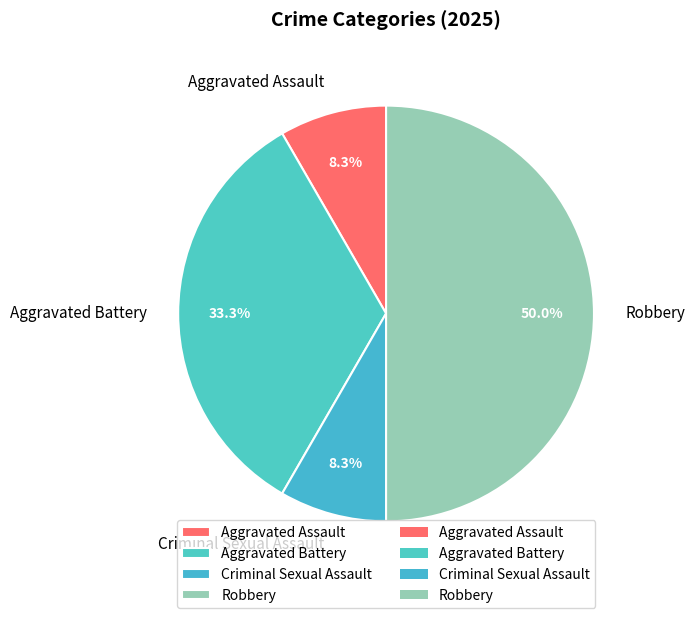

How much of the chart is everything except Aggravated Battery?

66.7%